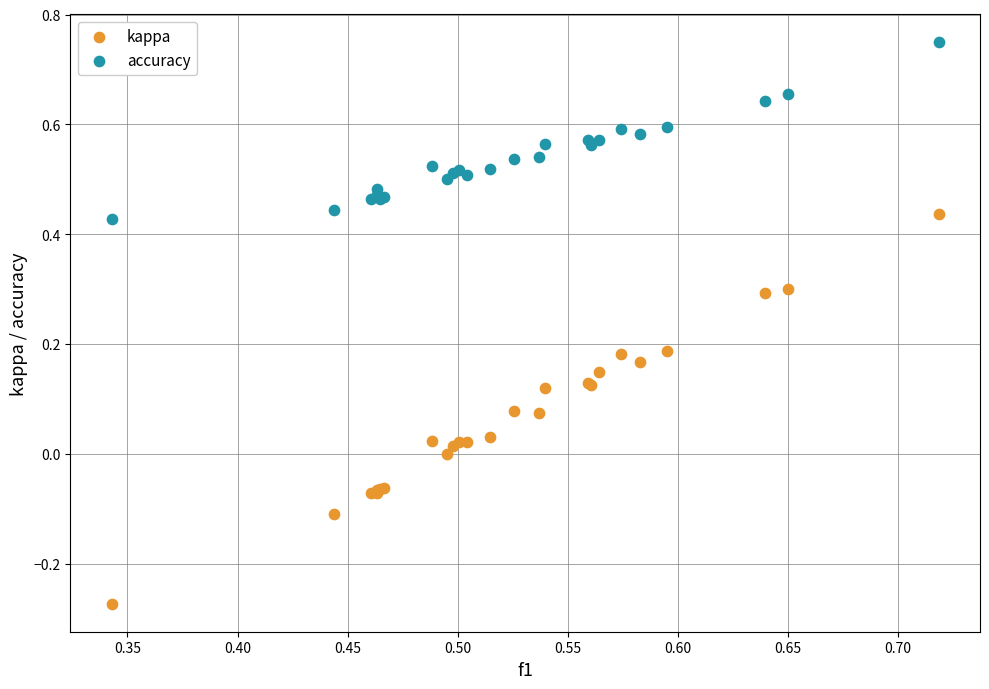

Which series has the widest spread of Y values?

kappa